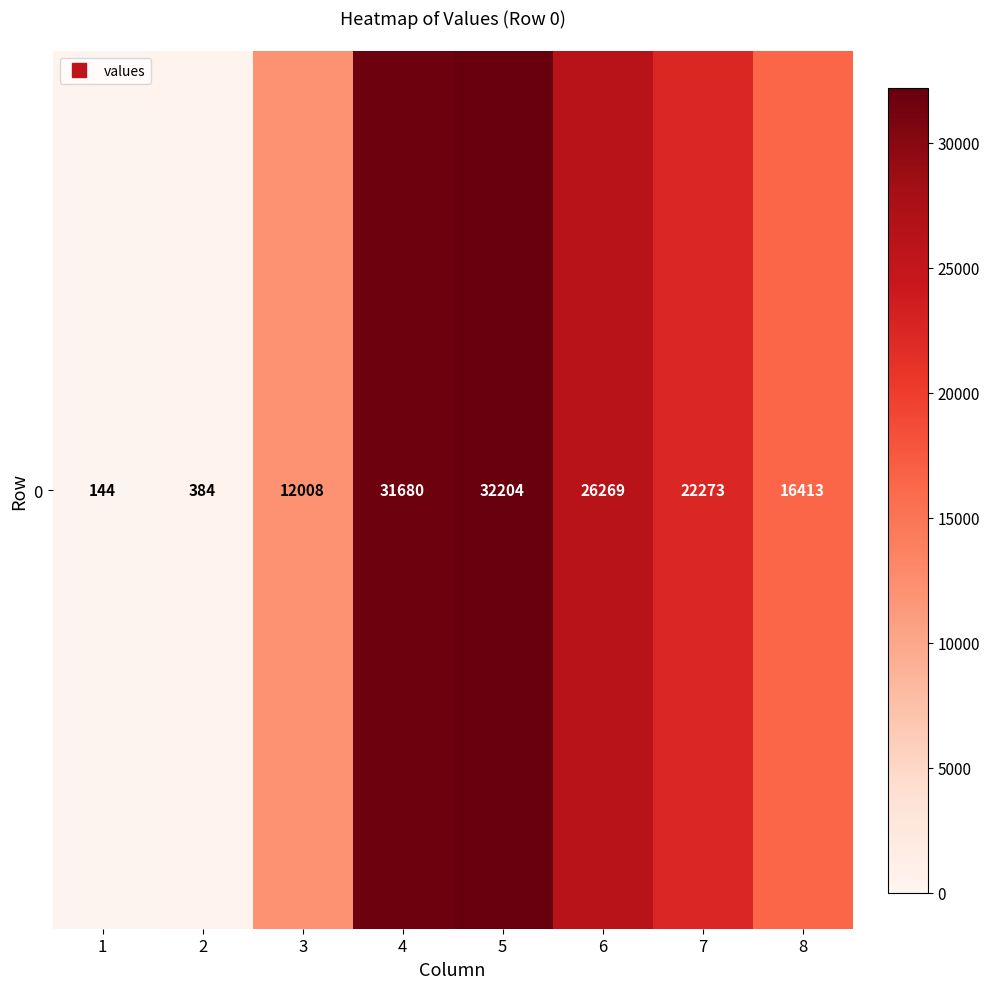

True or false: the data shows 7117 at 5.

False